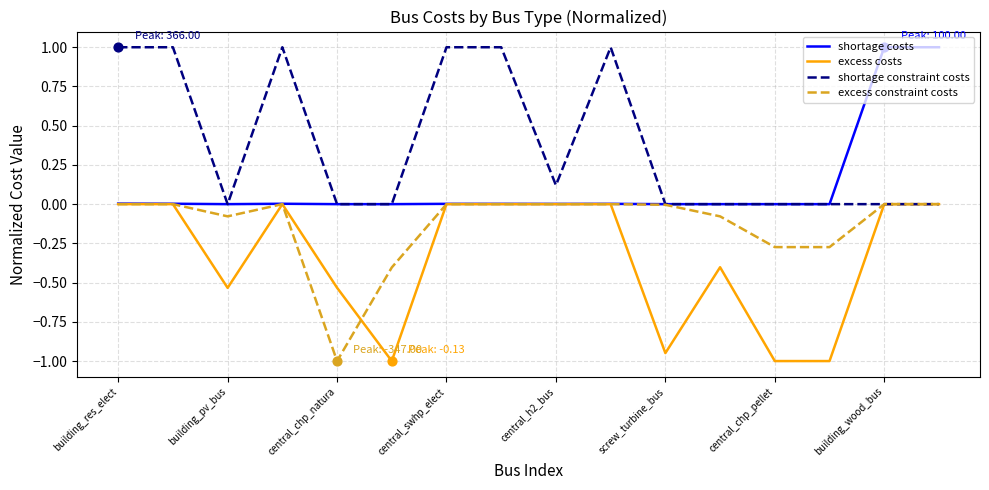

Which series has the largest total across all categories?

shortage constraint costs